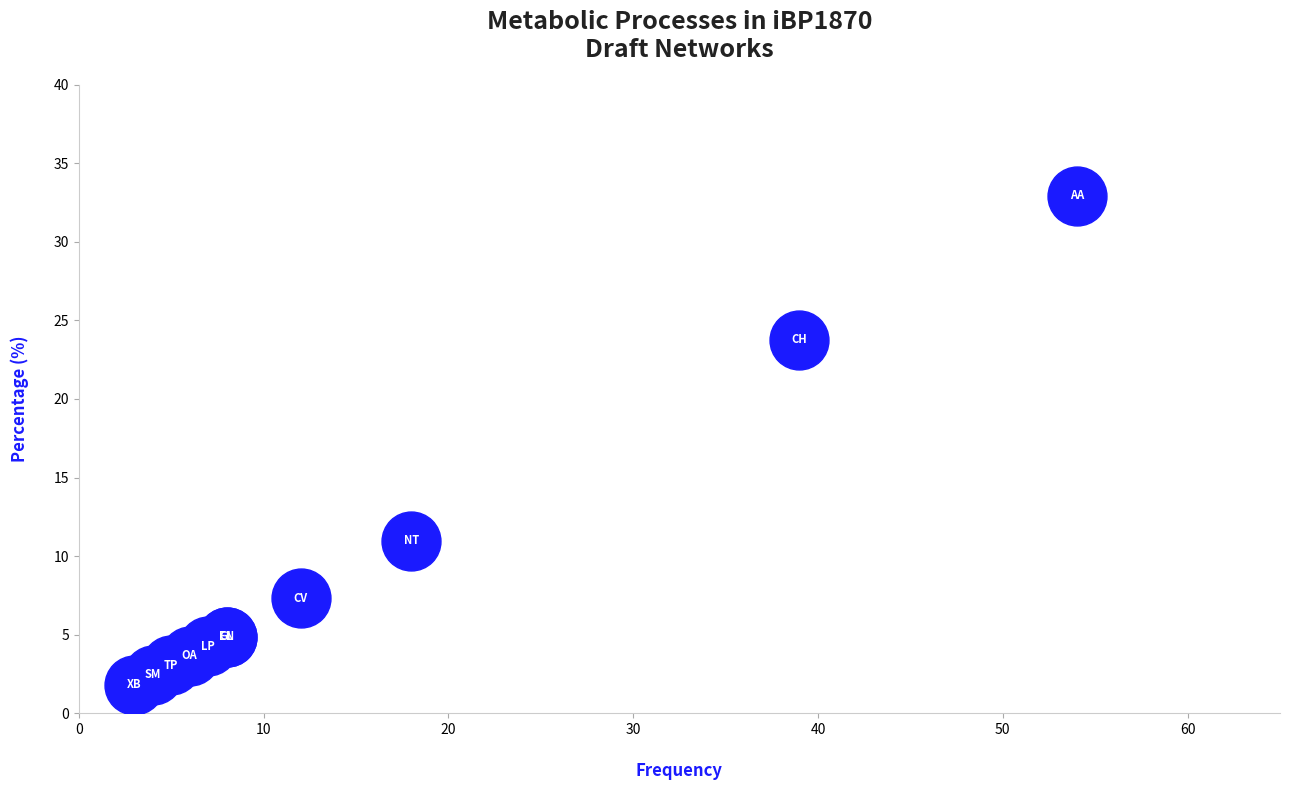

What Y value in the scatter plot is closest to 17?

11.0